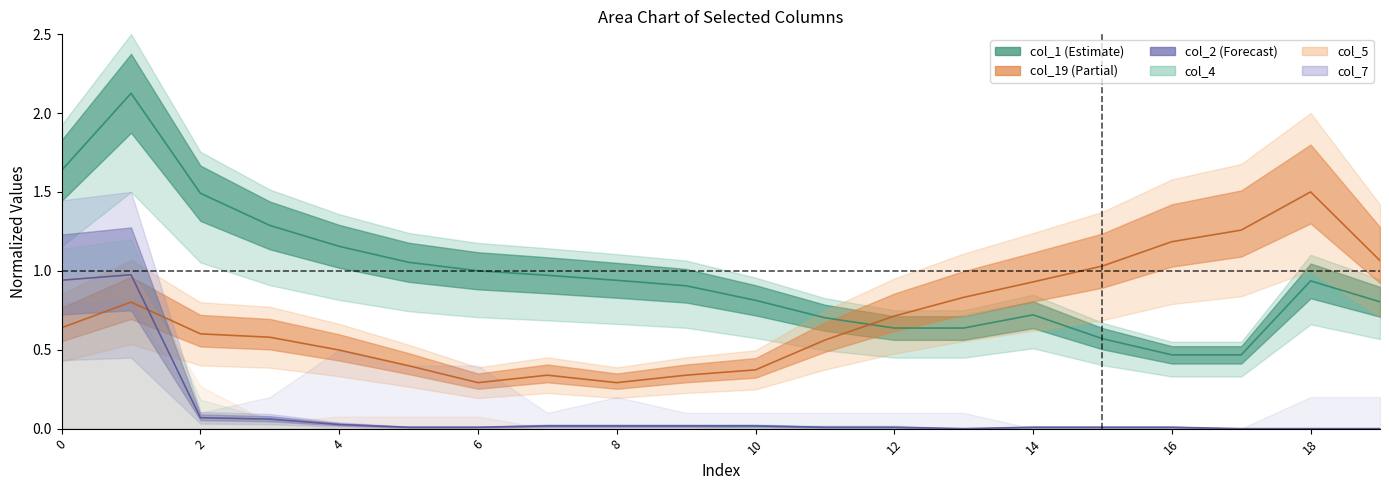

Which has a higher value, 17 or 4?

4